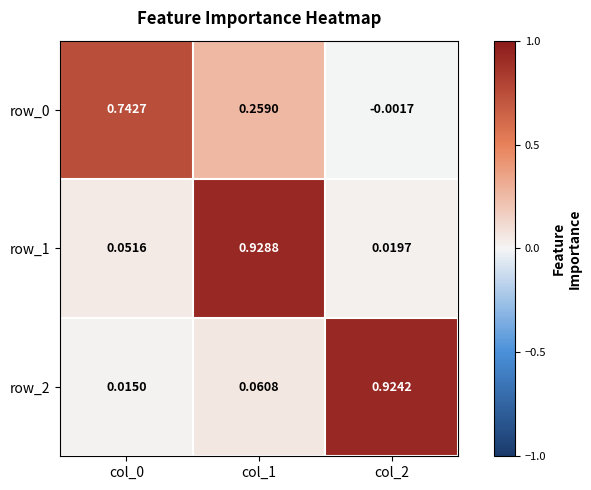

The row_2 series shows 1.4 at col_2. True or false?

False